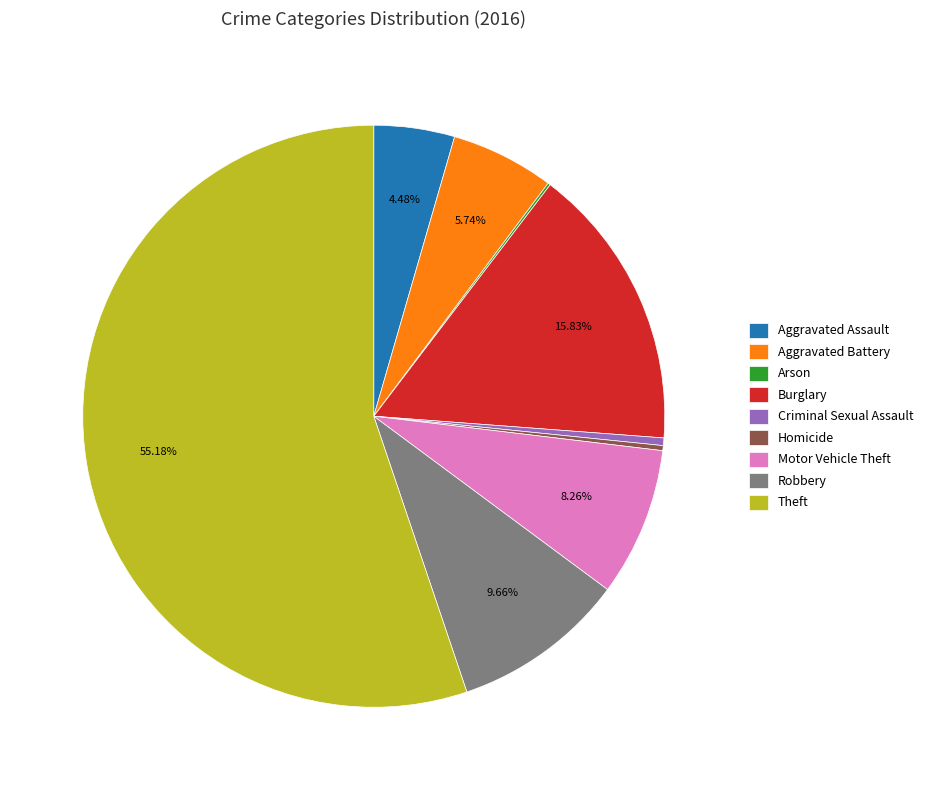

Is there a majority slice in this chart?

Yes